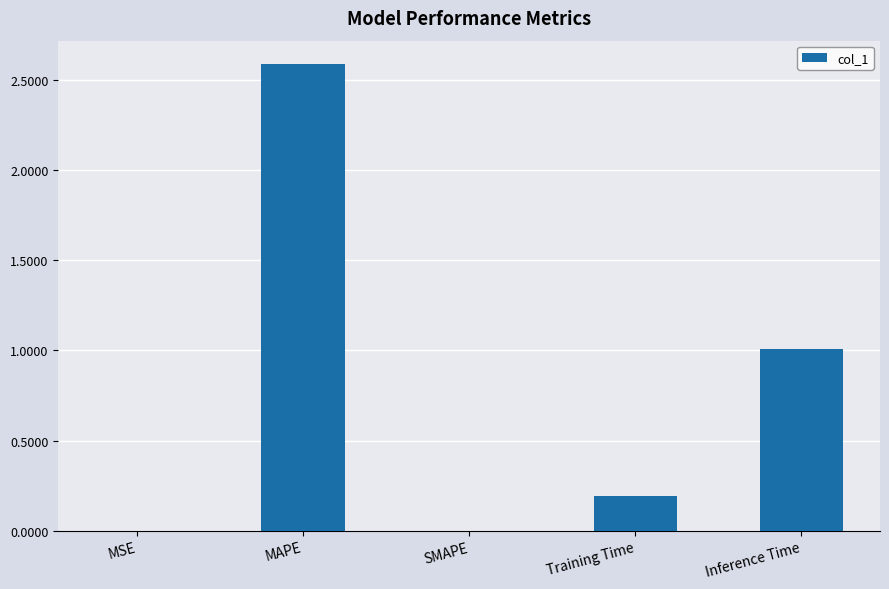

Which has a higher value, Training Time or Inference Time?

Inference Time